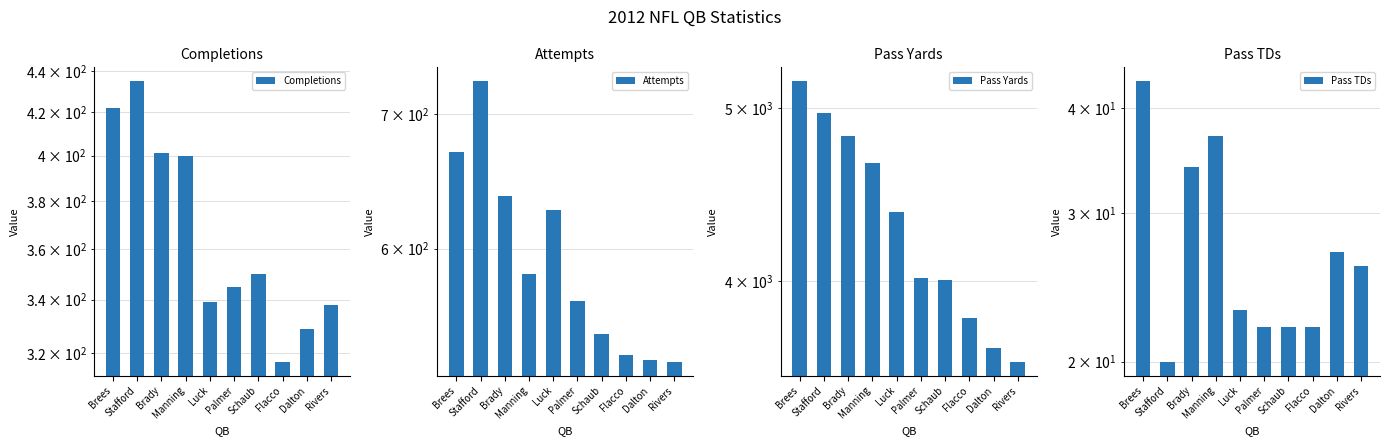

Is it true that Pass Yards equals 8991 at Brees?

False